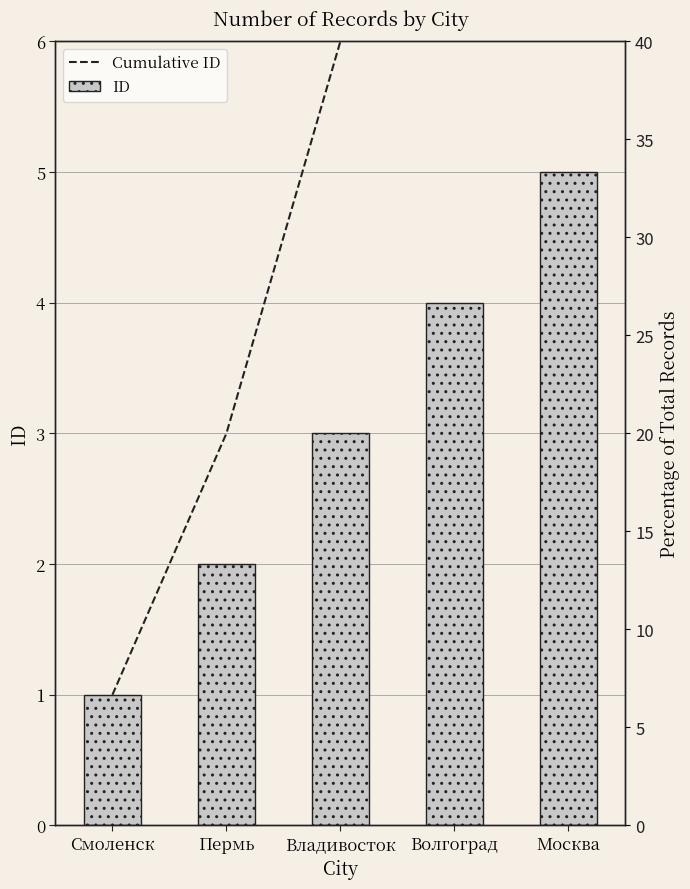

How many series are shown in this chart?

2